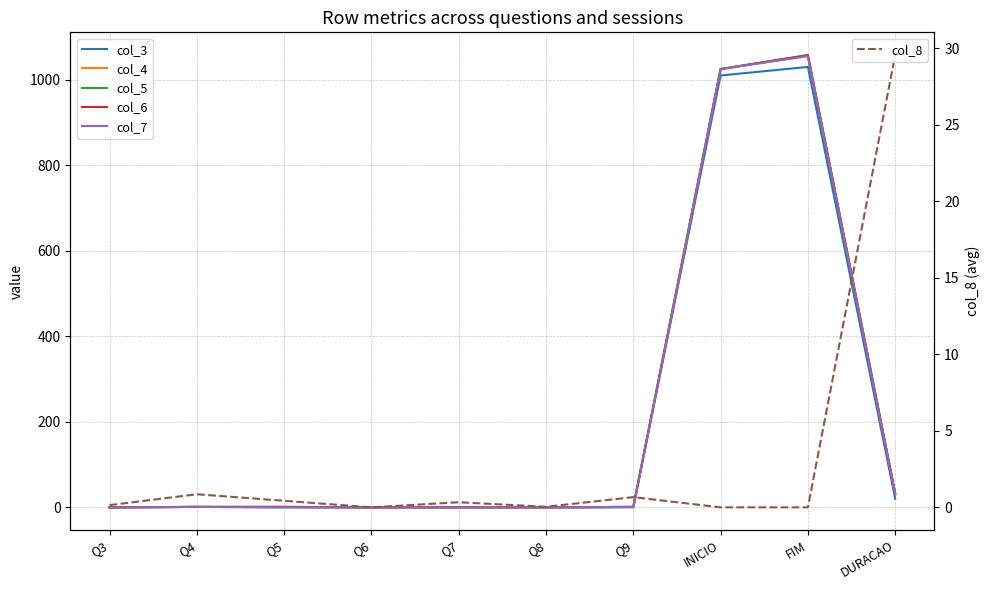

At which label does col_6 first exceed 1?

INICIO